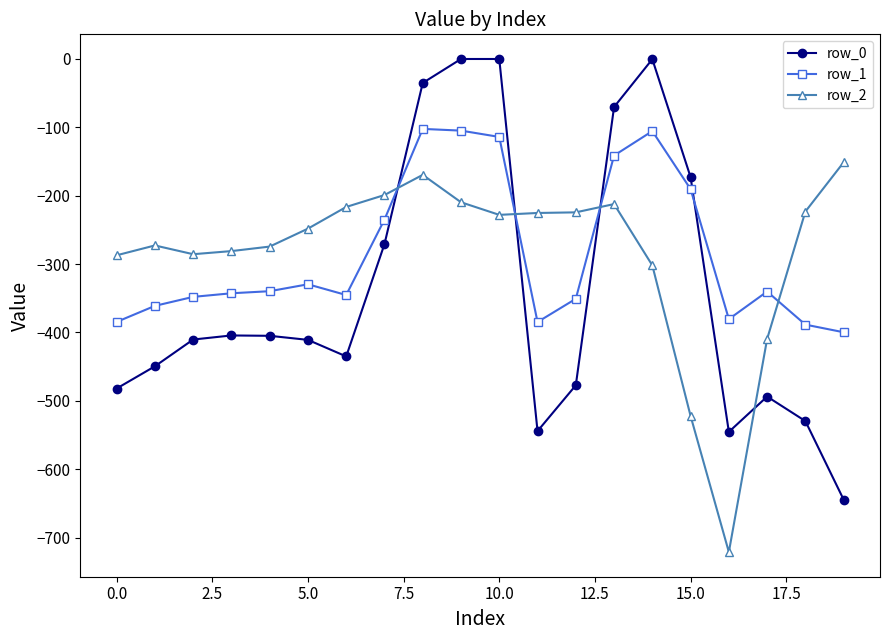

How many lines are shown in the chart?

3